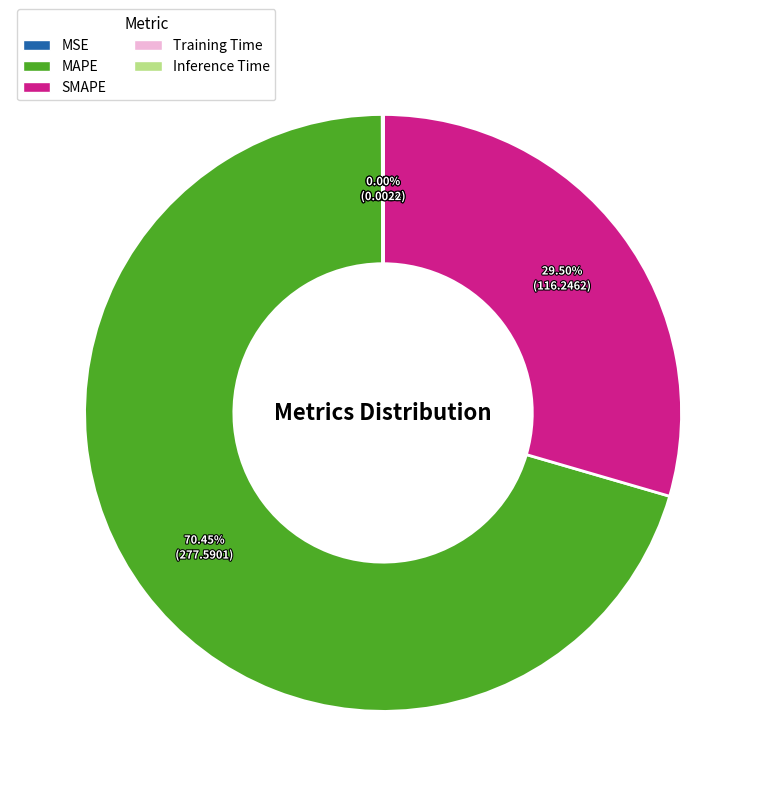

Is there any slice that represents more than half of the pie?

Yes